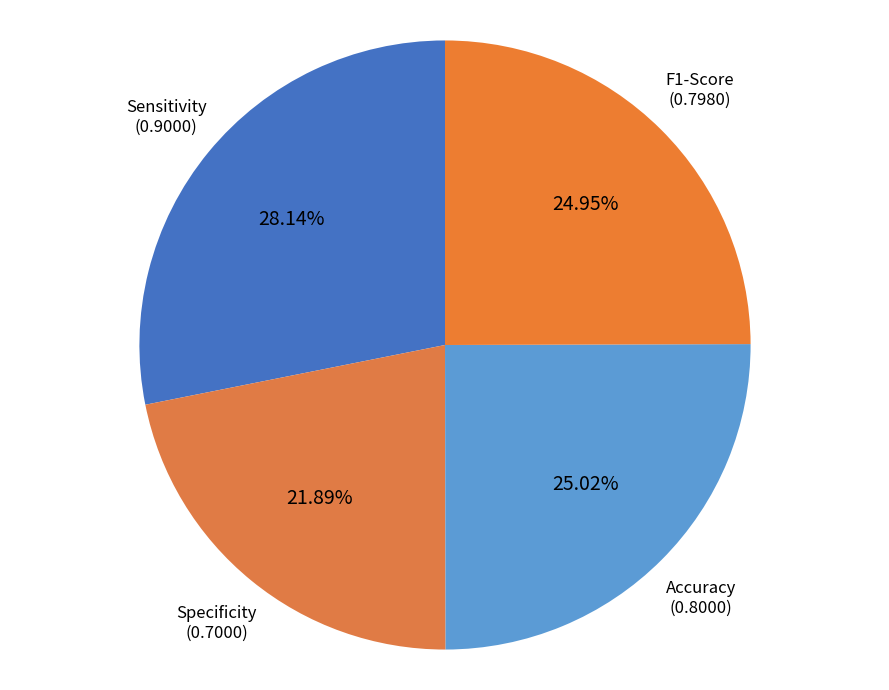

Does any single category account for the majority?

No